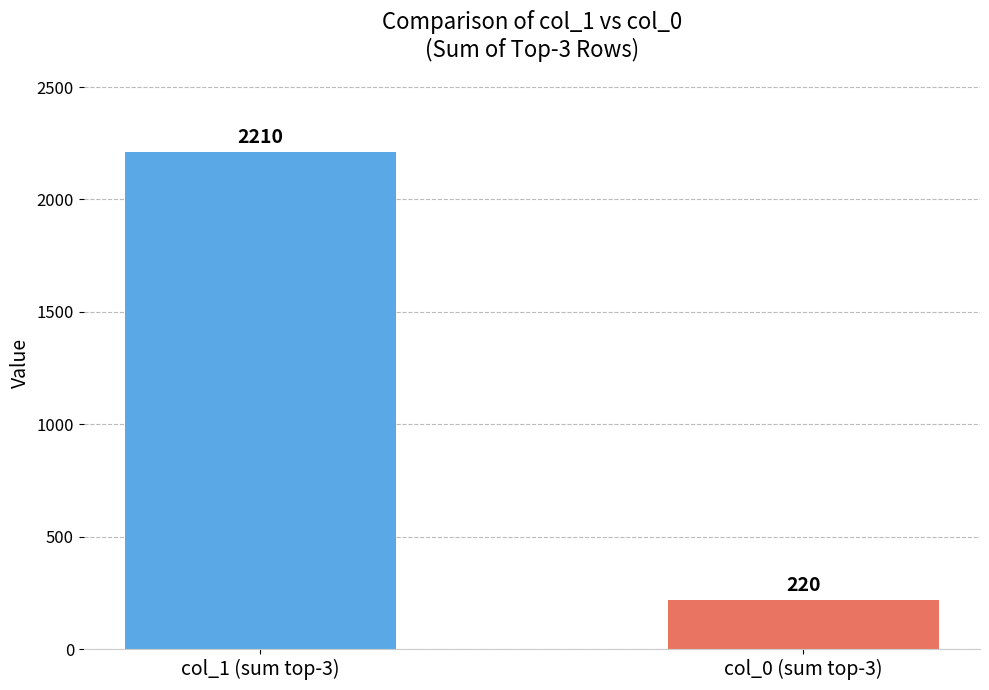

What position from the right is col_0 (sum top-3)?

1